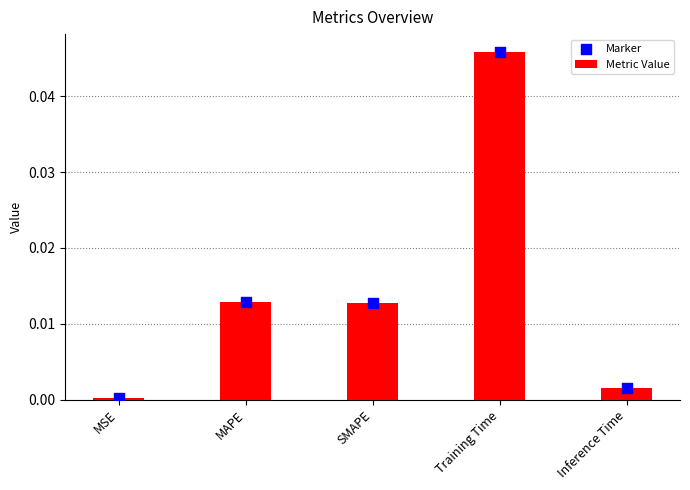

What are all the series names shown in the legend?

Metric Value, Marker